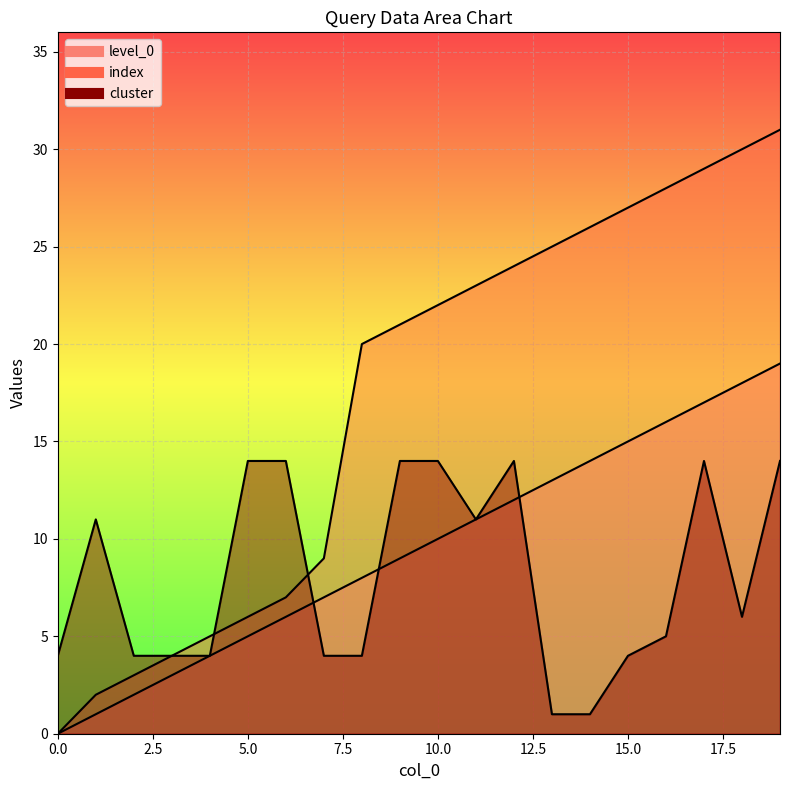

At 18, list the series in order from largest to smallest.

index, level_0, cluster